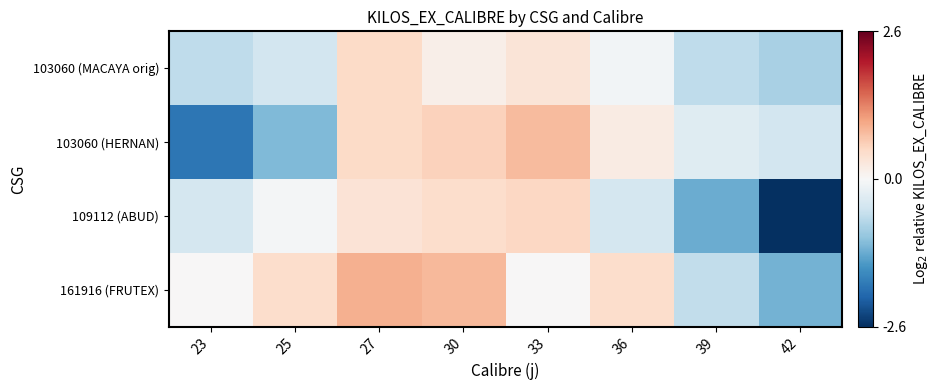

Between 27 and 39, which series saw the biggest shift?

109112 (ABUD)